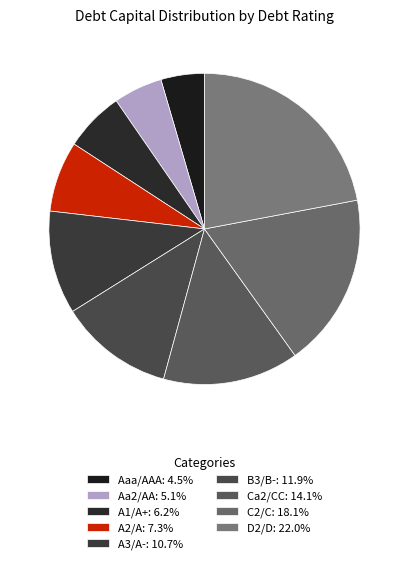

How many slices are in this pie chart?

9